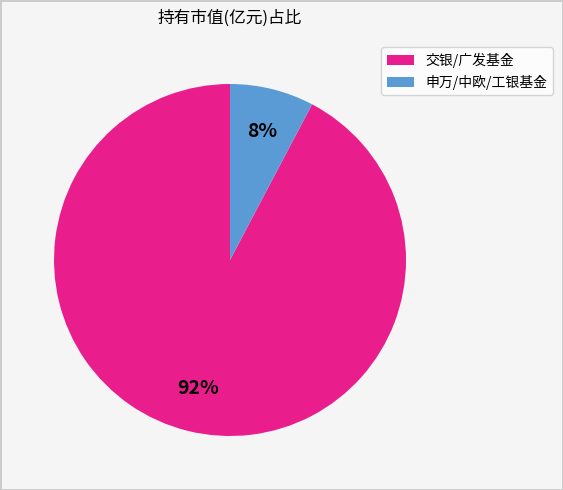

Is there a majority slice in this chart?

Yes